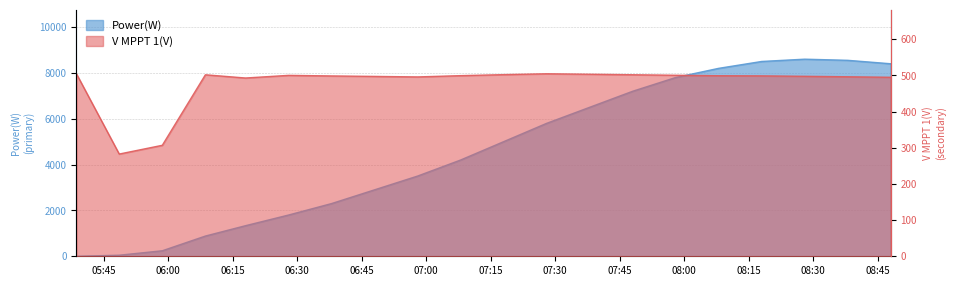

What are all the series names shown in the legend?

Power(W), V MPPT 1(V)